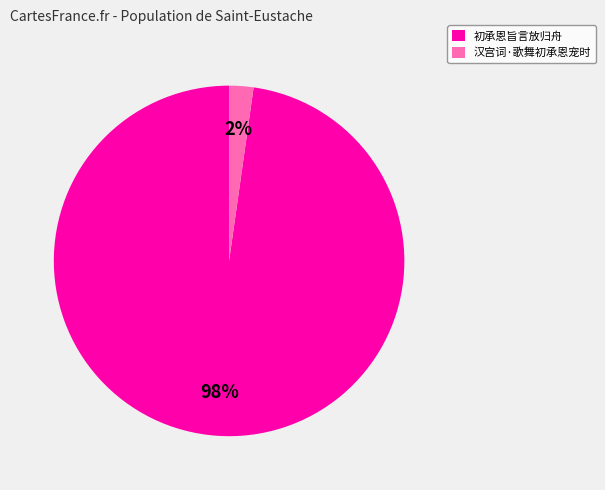

Rank the categories by value from lowest to highest.

汉宫词·歌舞初承恩宠时, 初承恩旨言放归舟